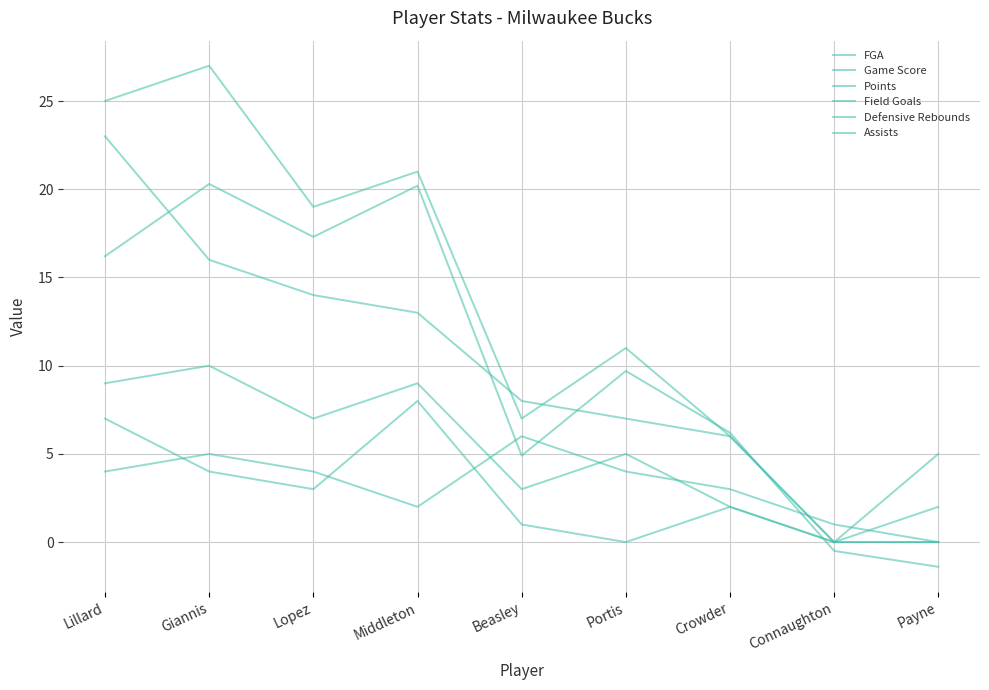

Is this an area chart (filled region under the line)?

No